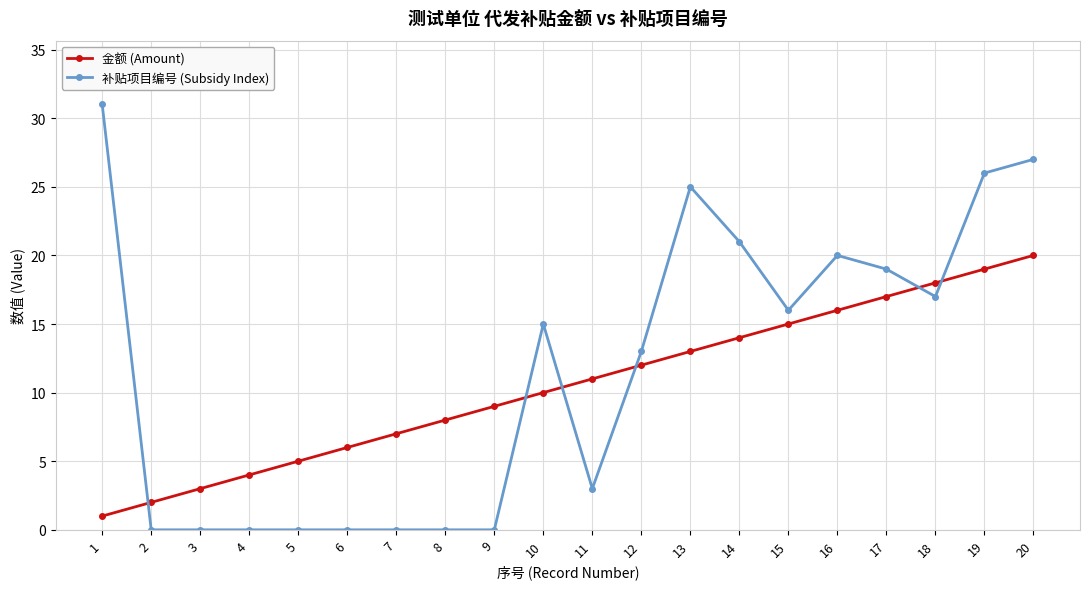

What is the difference between the maximum and minimum values in the 补贴项目编号 (Subsidy Index) series?

31